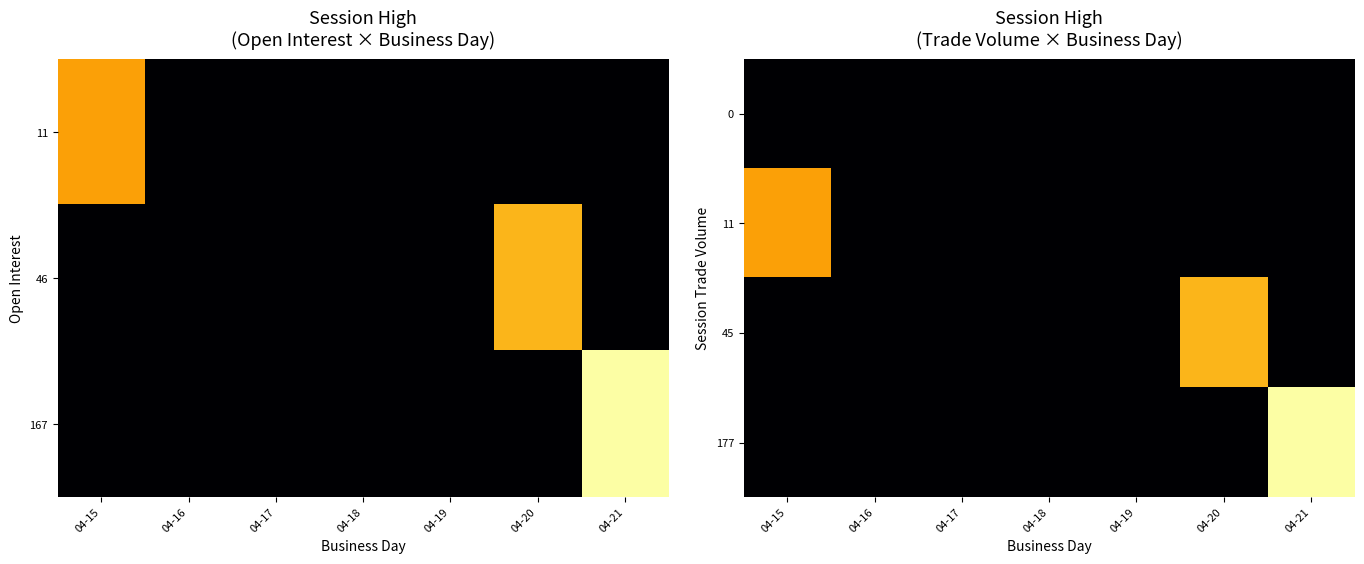

The value of 0 at 04-20 is 0. True or false?

True